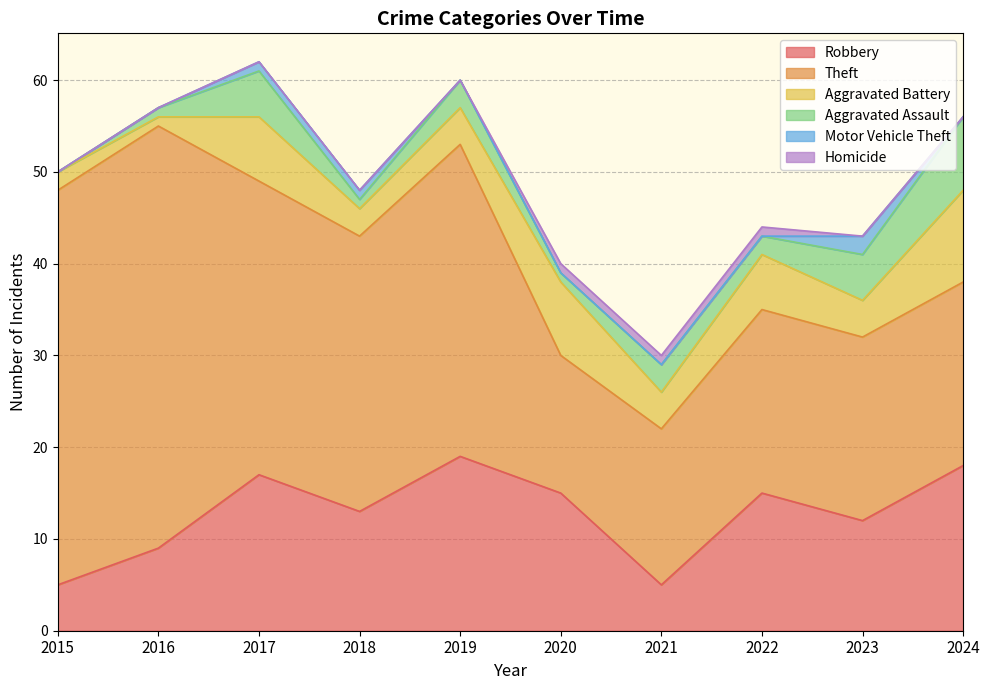

Reading right to left, transcribe all the data shown in this chart.

Robbery: 18	12	15	5	15	19	13	17	9	5
Theft: 20	20	20	17	15	34	30	32	46	43
Aggravated Battery: 10	4	6	4	8	4	3	7	1	2
Aggravated Assault: 8	5	2	3	1	3	1	5	1	0
Motor Vehicle Theft: 0	2	0	0	0	0	1	1	0	0
Homicide: 0	0	1	1	1	0	0	0	0	0